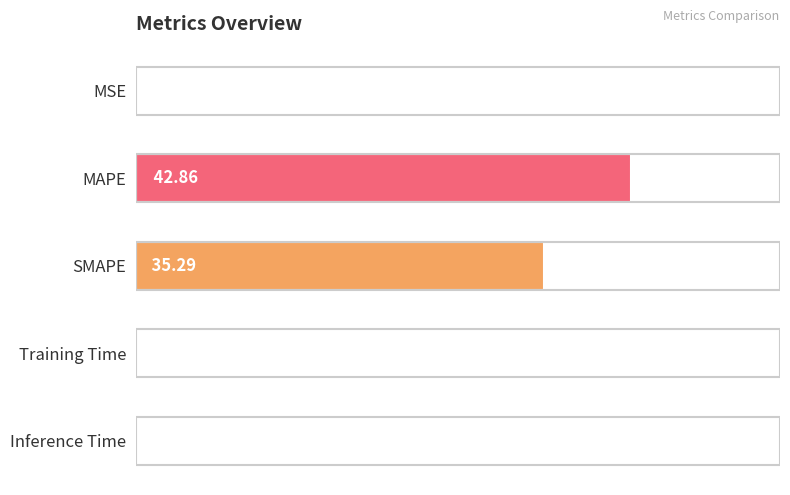

At which category does the chart reach its peak across all series?

MAPE